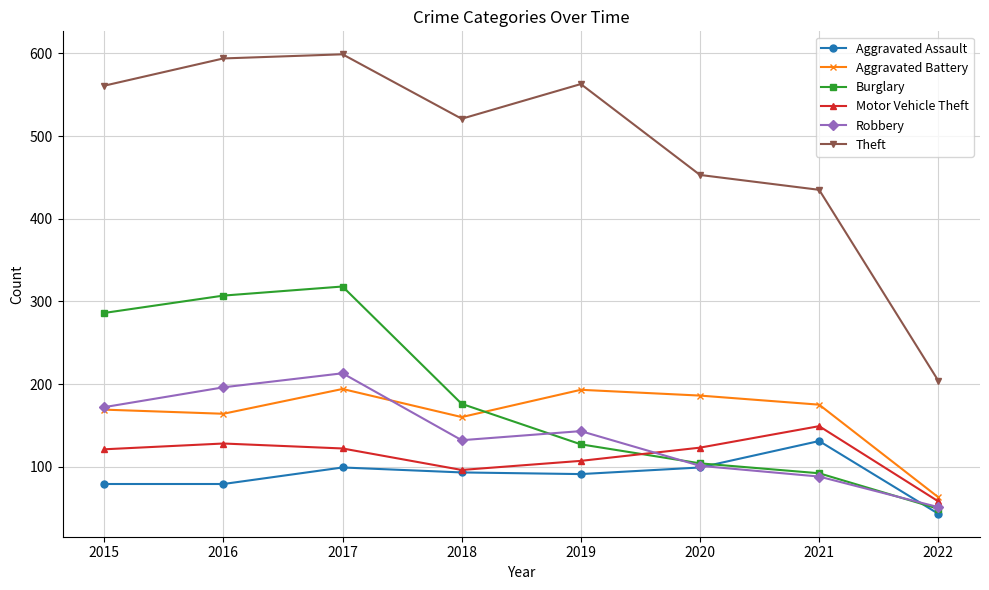

In Aggravated Assault, how many points are higher than both neighbors (excluding endpoints)?

2